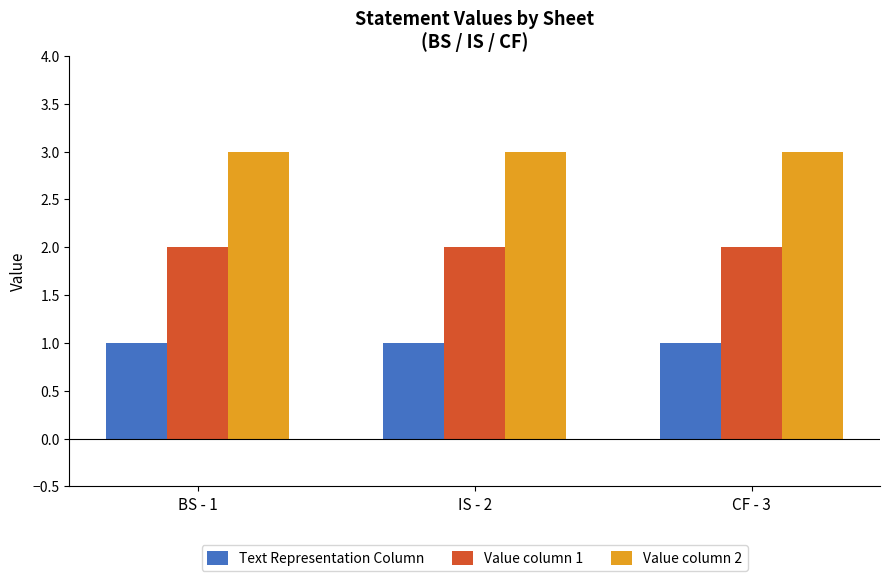

True or false: Value column 2 has a value of 3 at CF - 3.

True